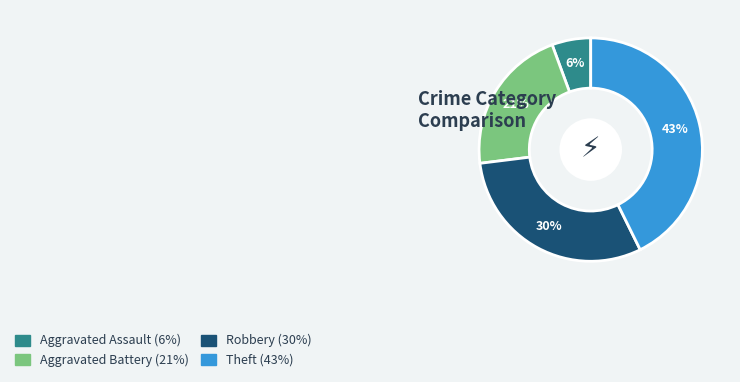

Which has a higher value, Robbery or Theft?

Theft